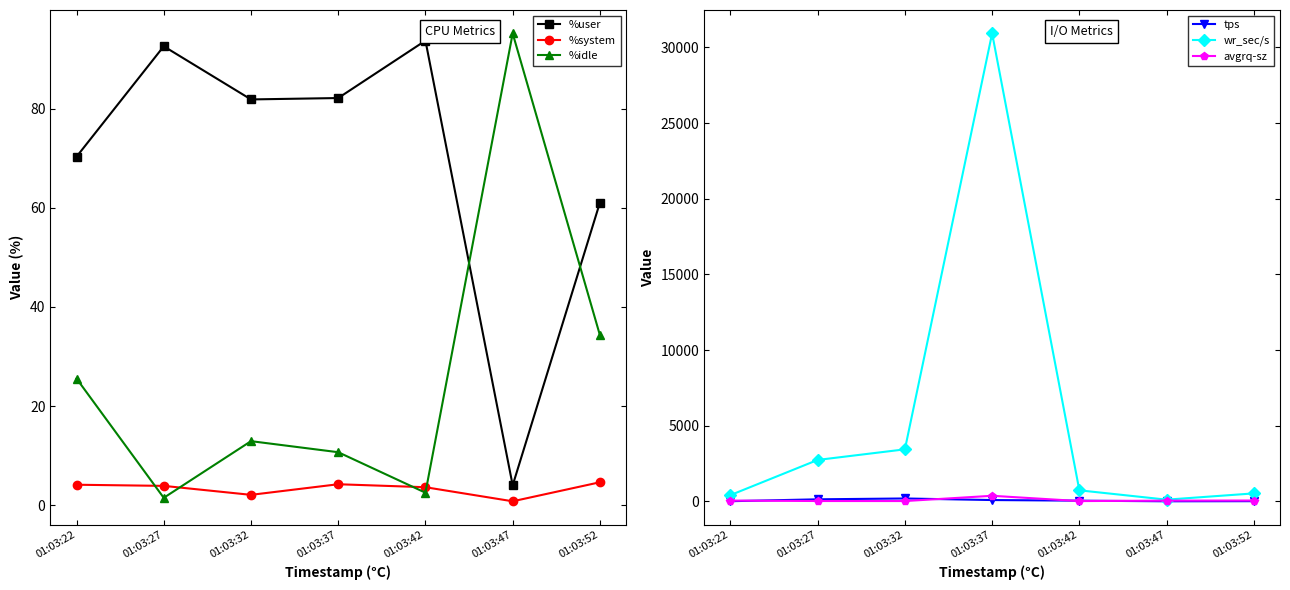

What is the lowest value of the %system series?

0.8